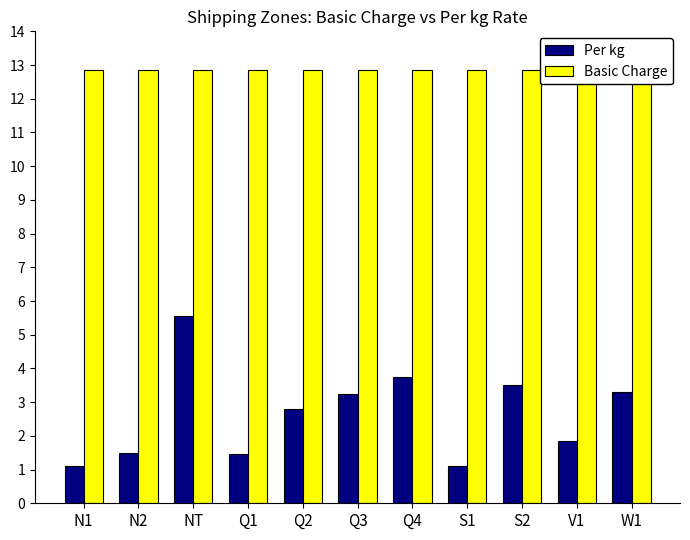

The Basic Charge series shows 2.9 at Q3. True or false?

False